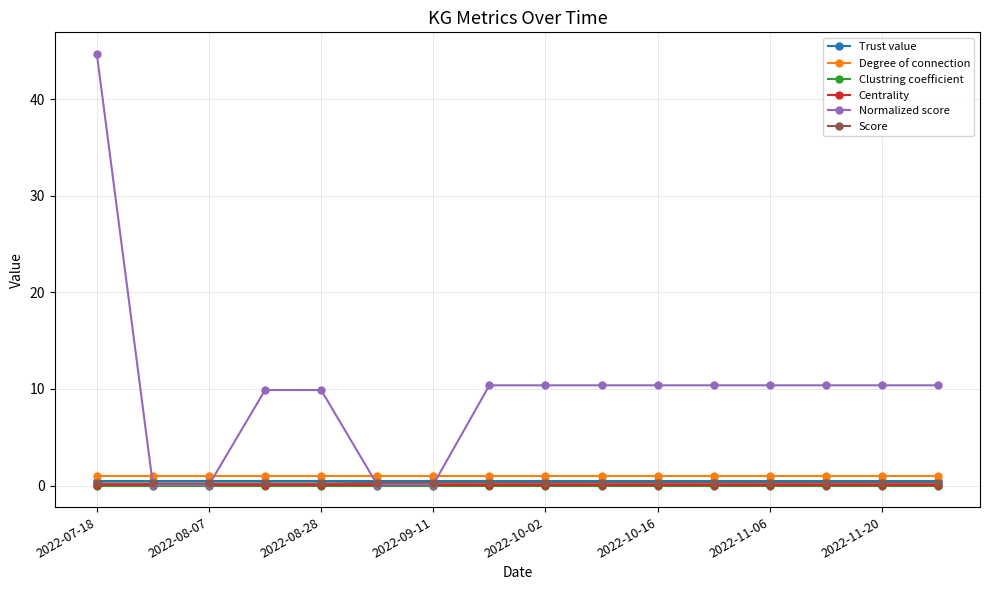

What is the minimum value for Degree of connection?

1.0